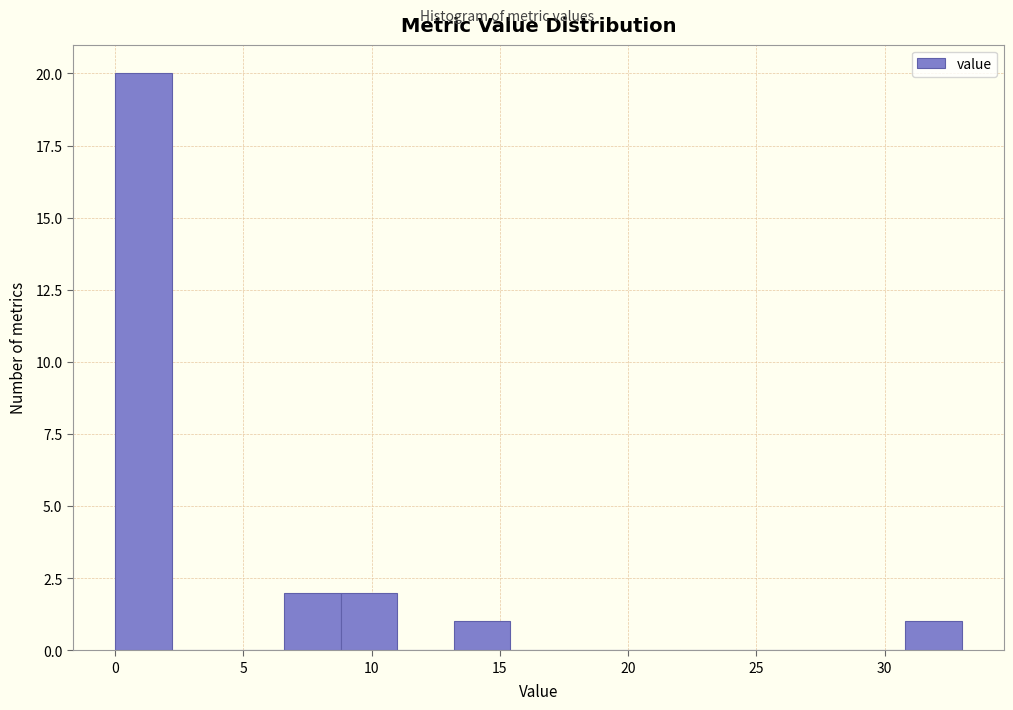

Reading left to right, transcribe this chart: for each bar, give the range it covers on the x-axis and its height. Neither the bar edges nor the heights are printed on the chart, so give them approximately, as read against the axes.

0.0 to 2.2: 20
2.2 to 4.4: 0
4.4 to 6.6: 0
6.6 to 8.8: 2
8.8 to 11.0: 2
11.0 to 13.2: 0
13.2 to 15.4: 1
15.4 to 17.6: 0
17.6 to 19.8: 0
19.8 to 22.0: 0
22.0 to 24.2: 0
24.2 to 26.4: 0
26.4 to 28.6: 0
28.6 to 30.8: 0
30.8 to 33.0: 1